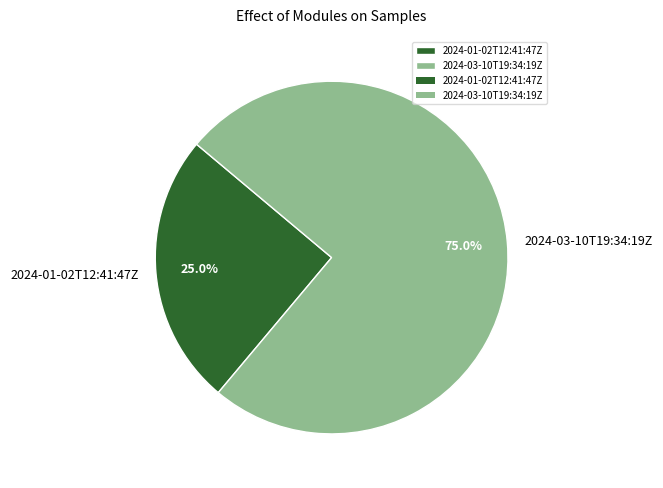

Rank the categories by value from highest to lowest.

2024-03-10T19:34:19Z, 2024-01-02T12:41:47Z